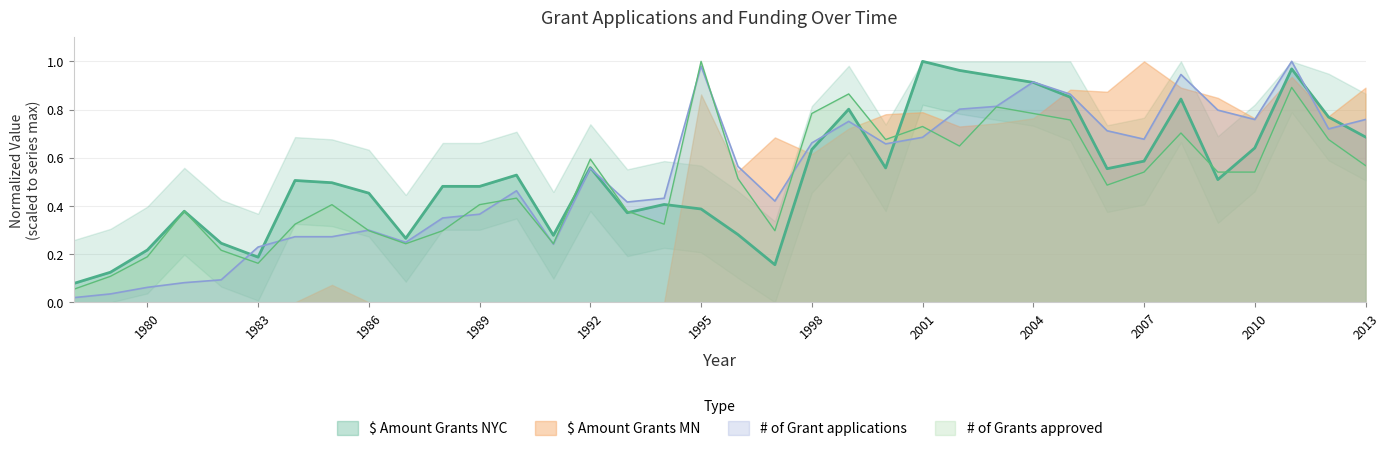

At which label does # of Grants approved reach its peak?

1995